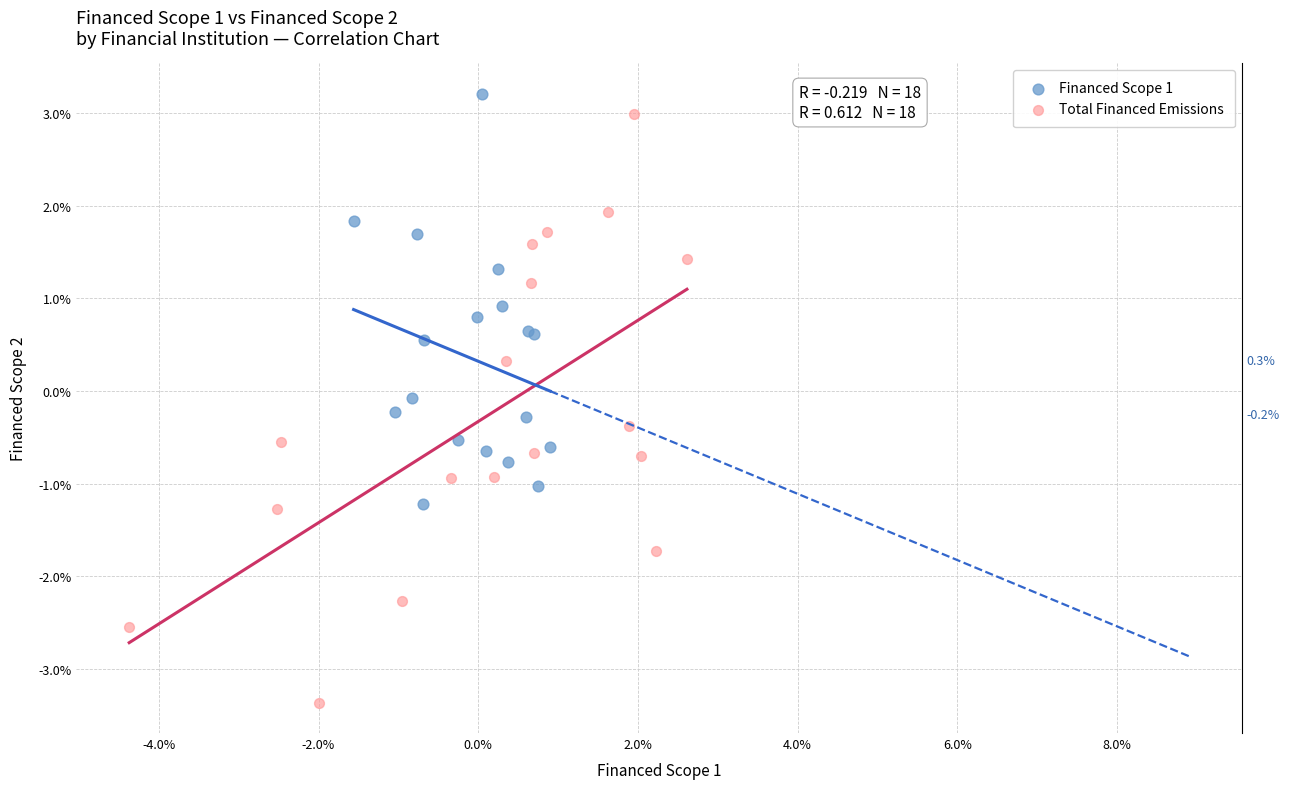

Which series has the widest spread of Y values?

Total Financed Emissions